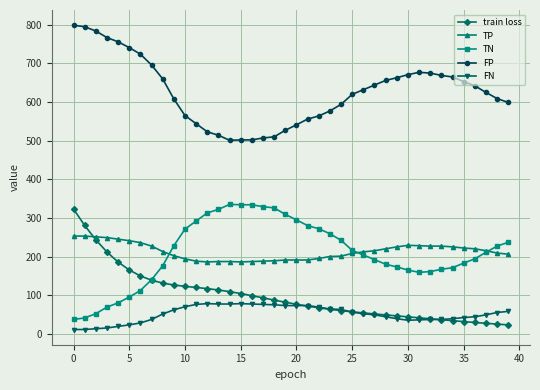

What is the difference between the maximum and minimum values in the TN series?

298.0